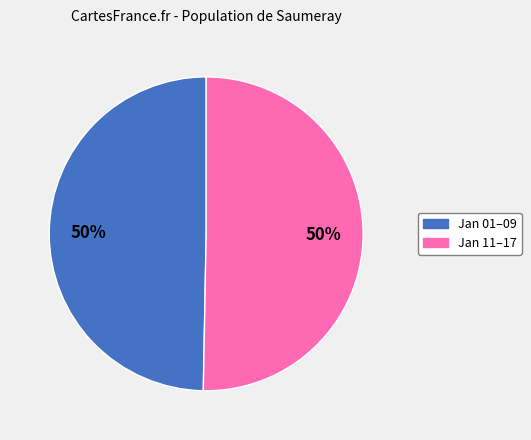

Count the number of slices in the pie.

2